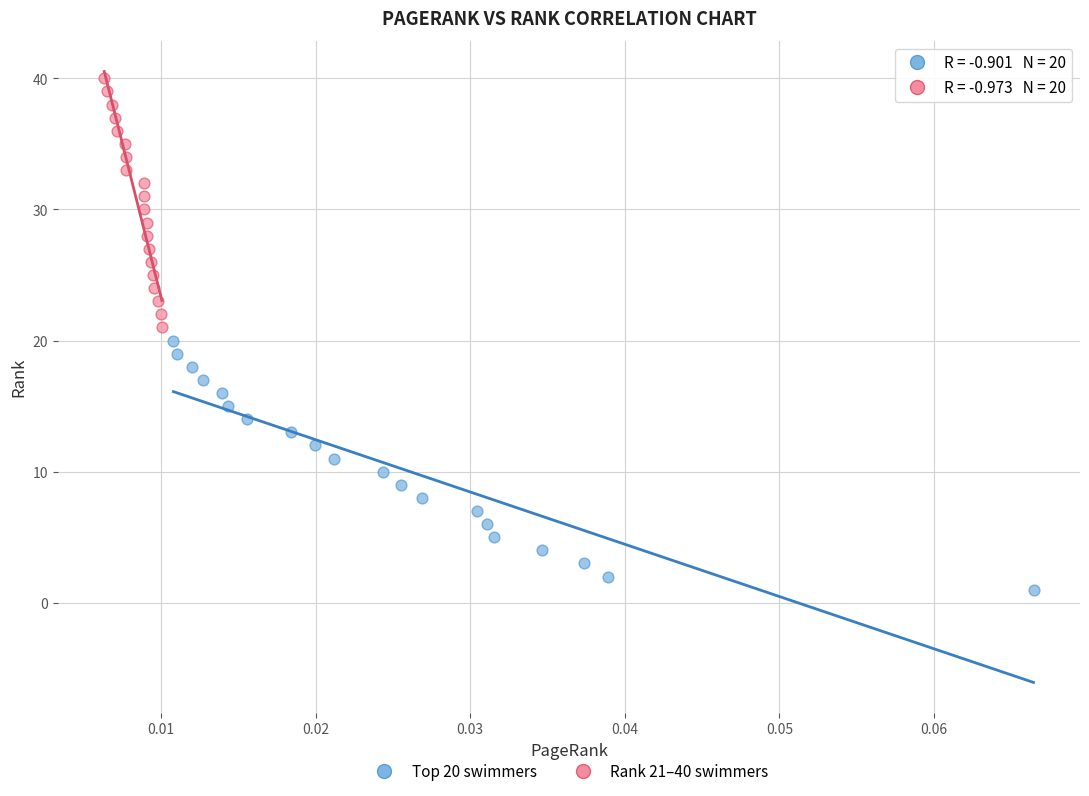

Which series contains the lowest Y value?

Top 20 swimmers